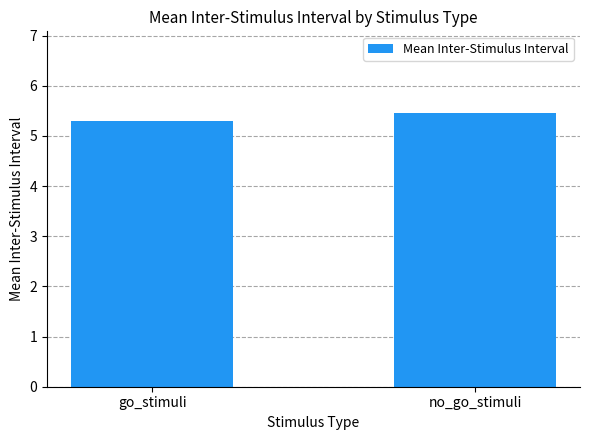

Which label corresponds to the largest value in the chart?

no_go_stimuli